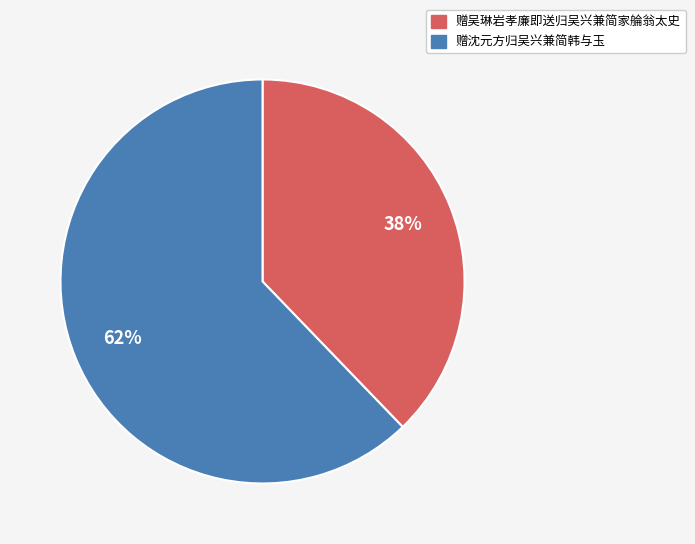

Which category has the biggest portion of the pie?

赠沈元方归吴兴兼简韩与玉